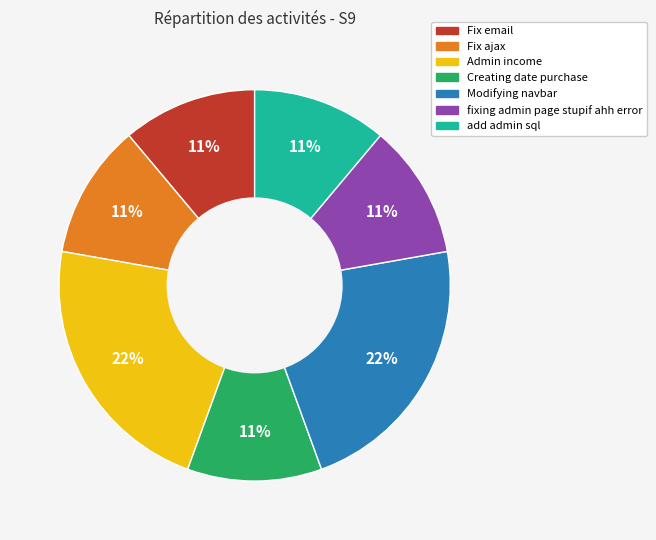

True or false: Fix email accounts for 17% of the total.

False